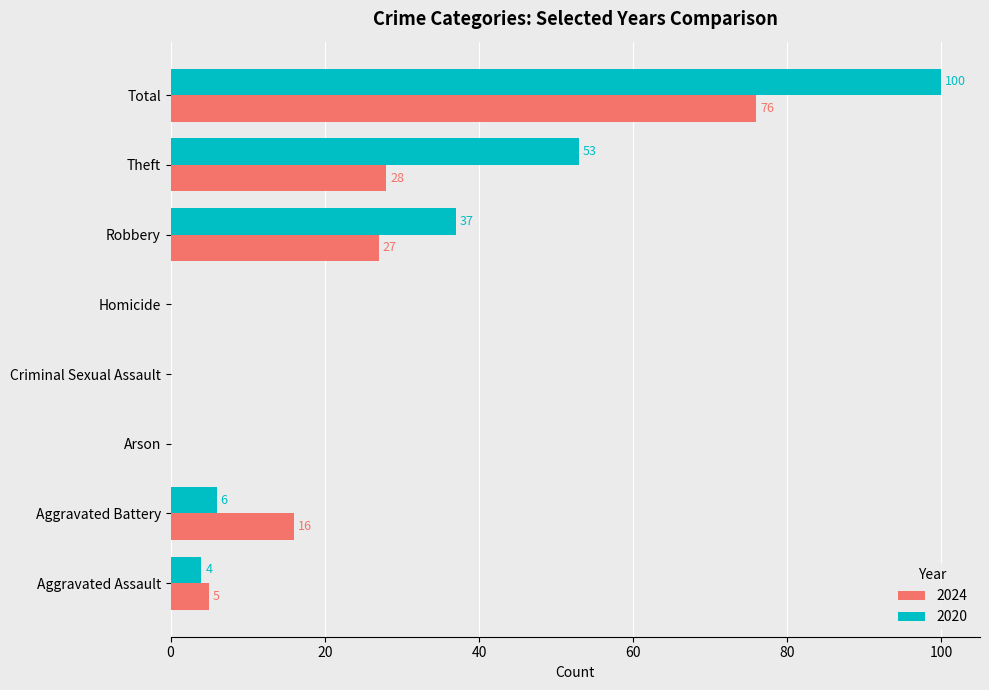

At which label does 2024 reach its peak?

Total